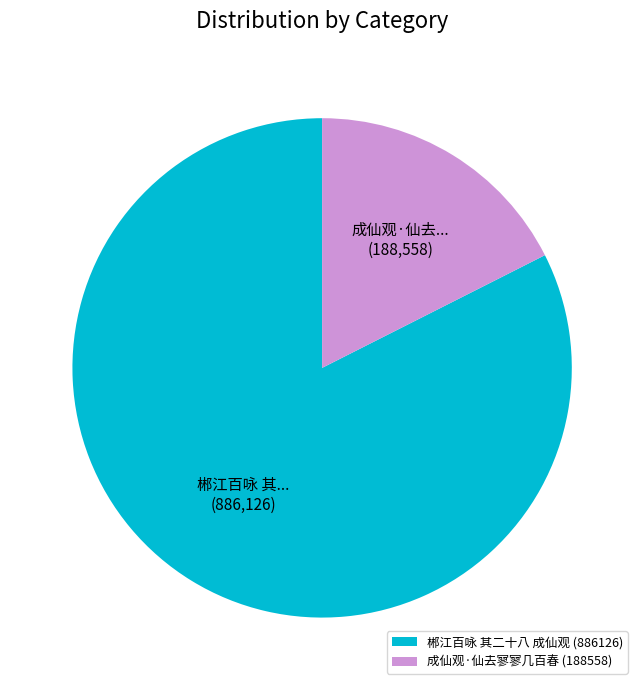

Which category has the biggest portion of the pie?

郴江百咏 其二十八 成仙观